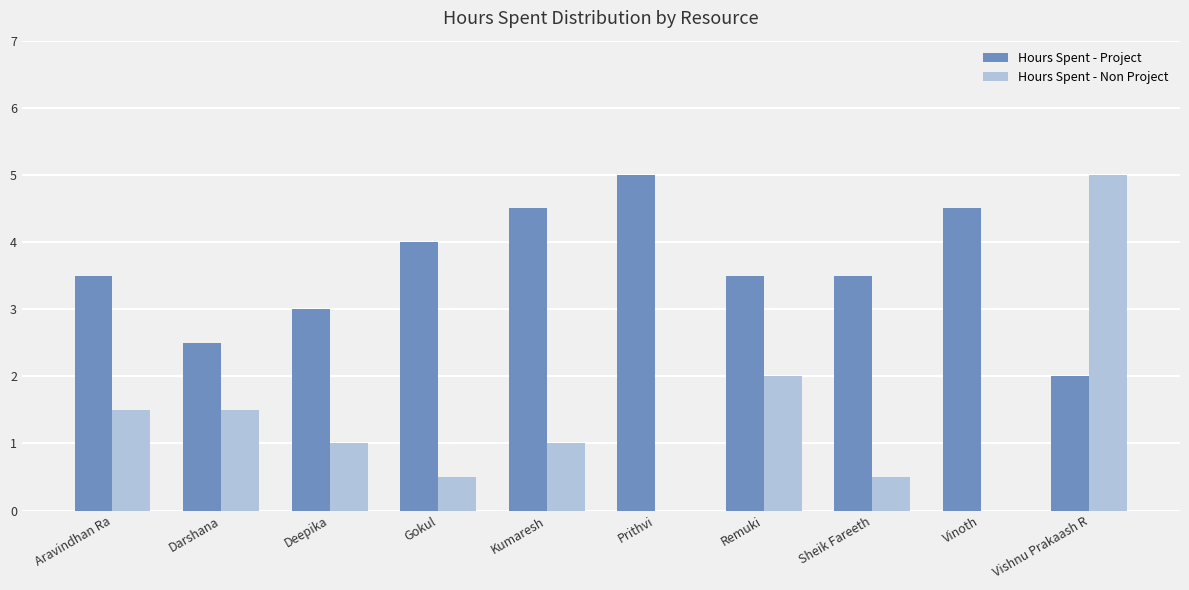

Which series has the largest total across all categories?

Hours Spent - Project